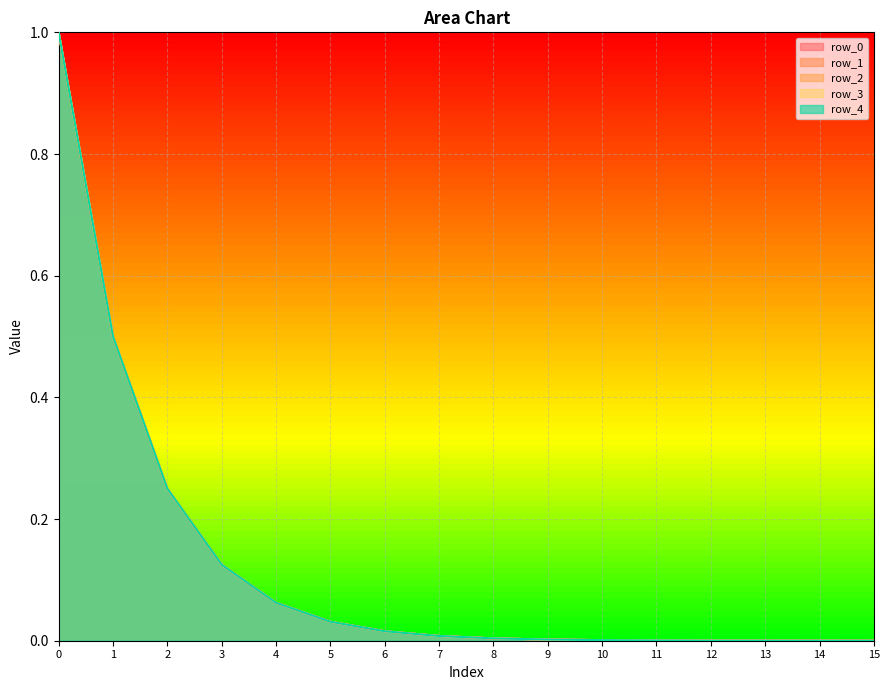

What is the average value of the row_1 series?

0.1